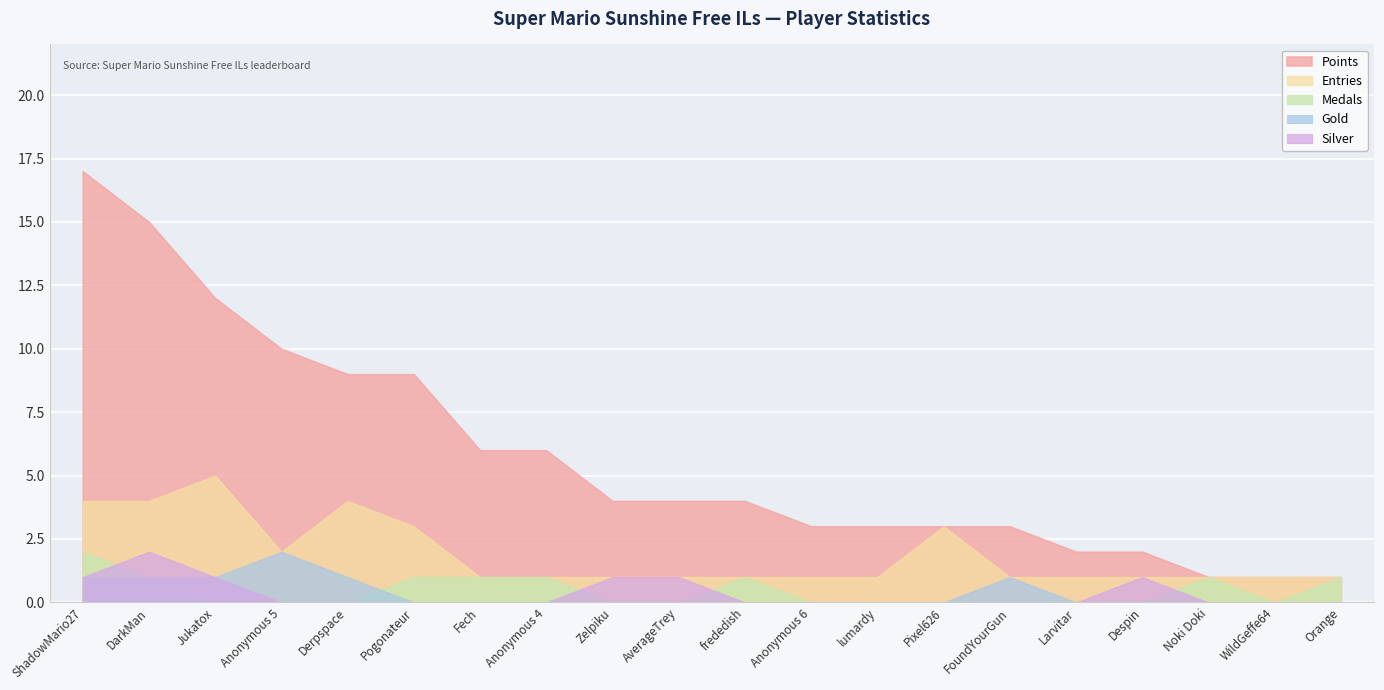

Does the chart display data point markers on the line(s)?

No